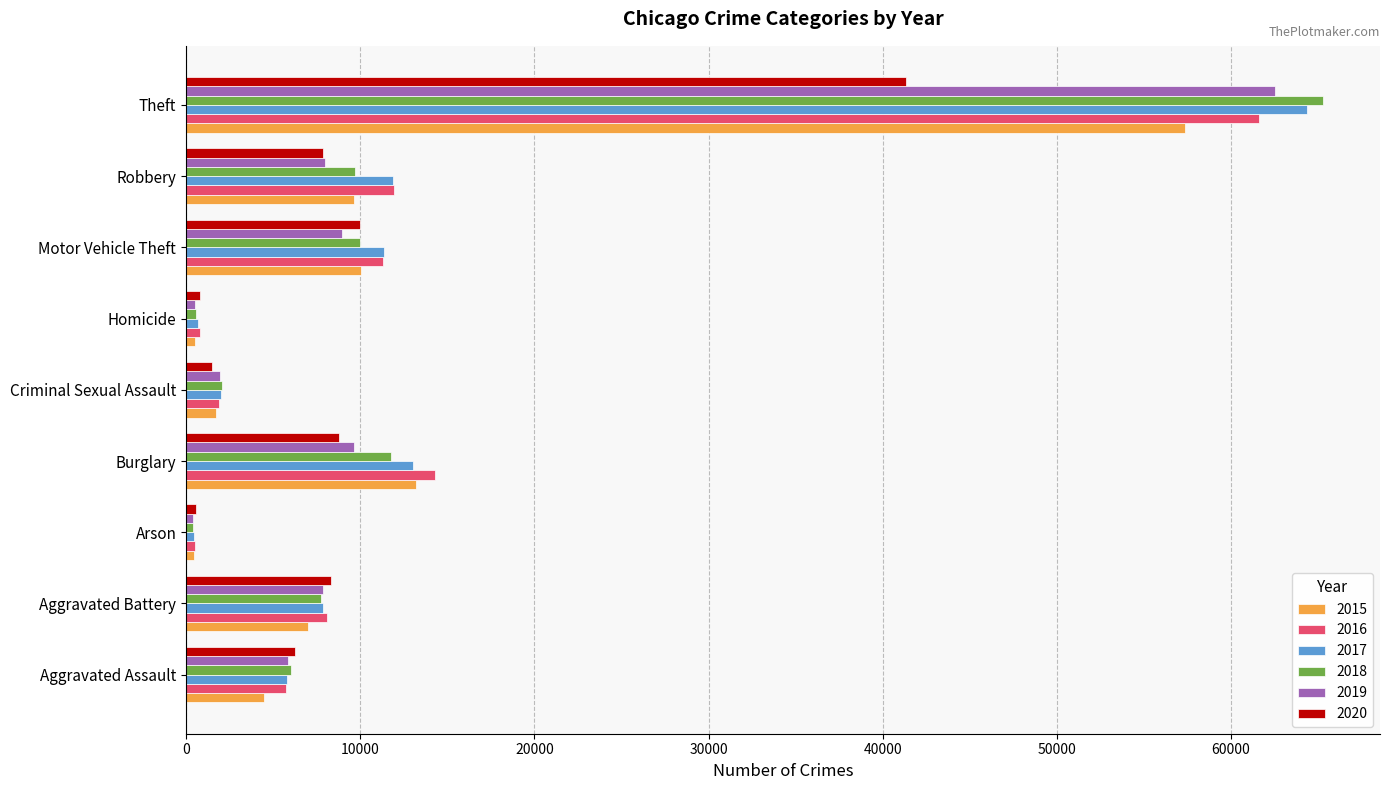

At which category is the sum across all series the highest?

Theft